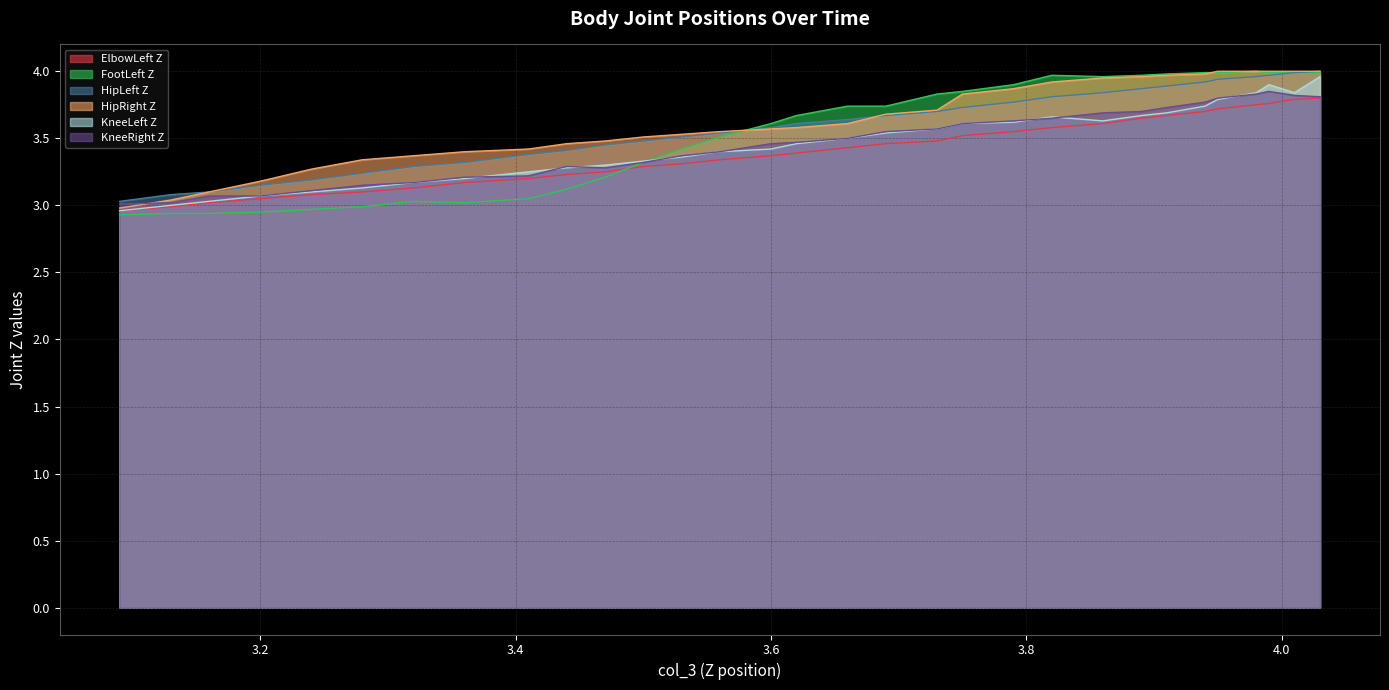

What is the maximum value for col_42?

4.0